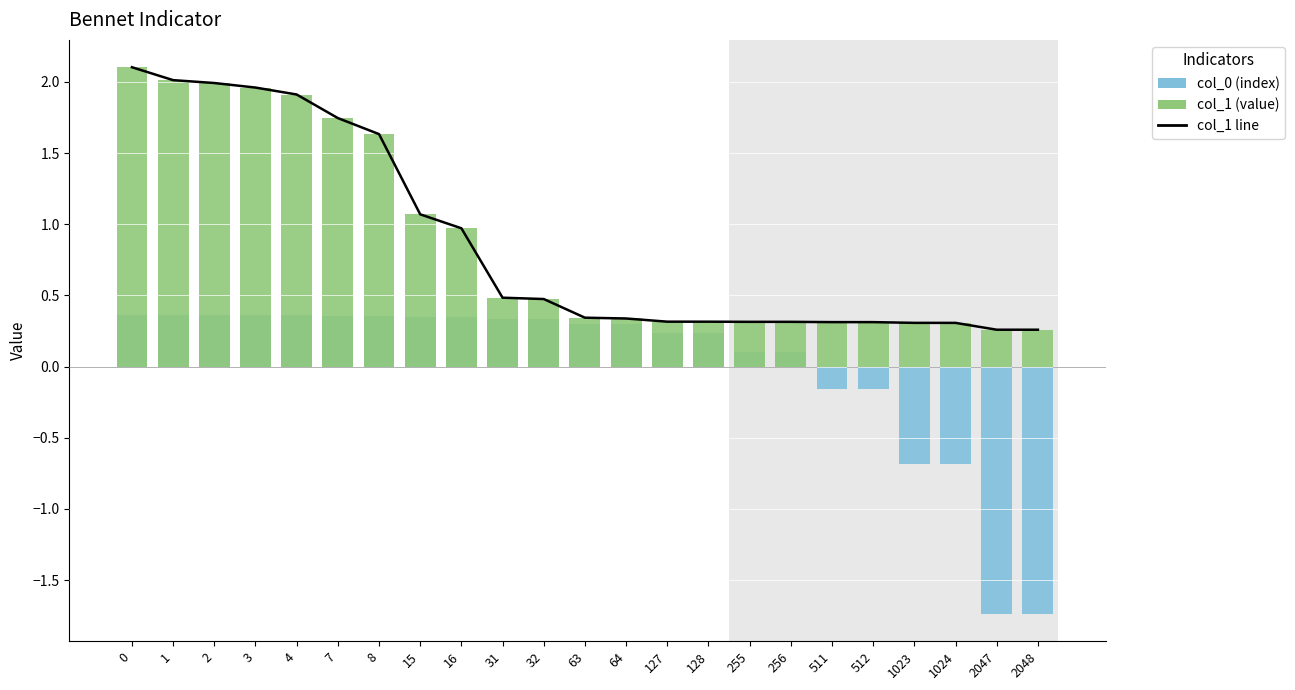

Between 255 and 7, which is larger?

7